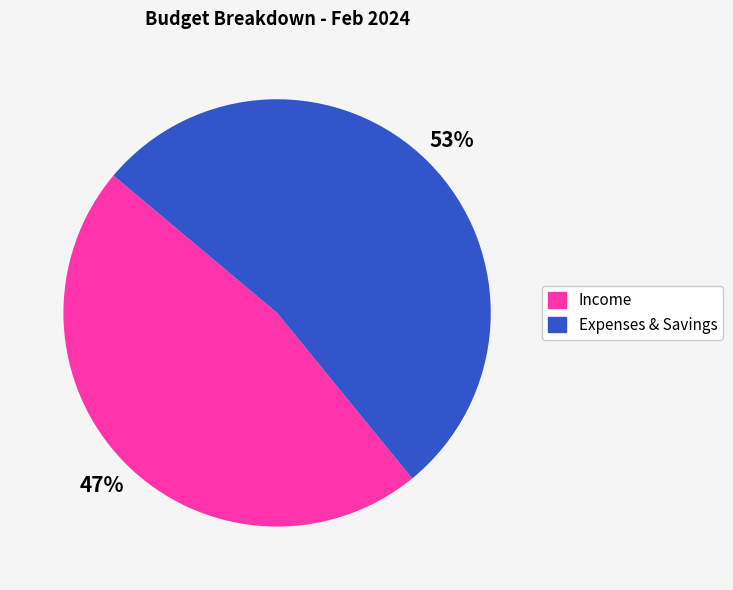

To the nearest percent, what is the difference between the largest and smallest slice percentages?

6%